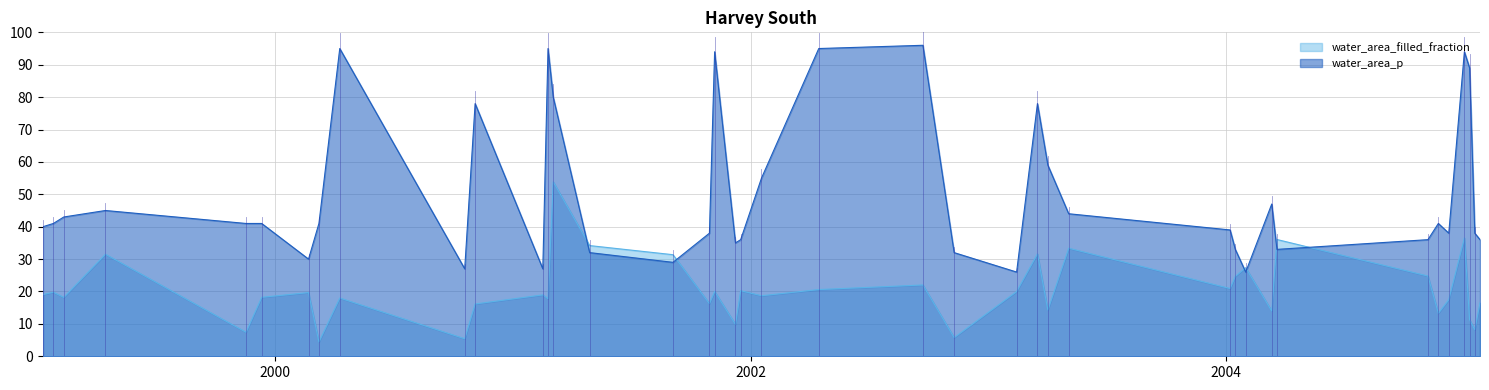

The value of water_area_p at 22 is 1.5. True or false?

False